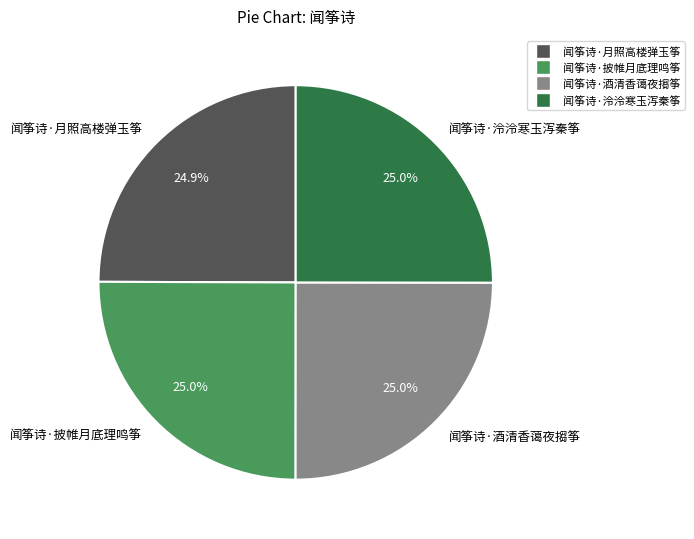

How much of the chart is everything except 闻筝诗·酒清香蔼夜搊筝?

75.0%